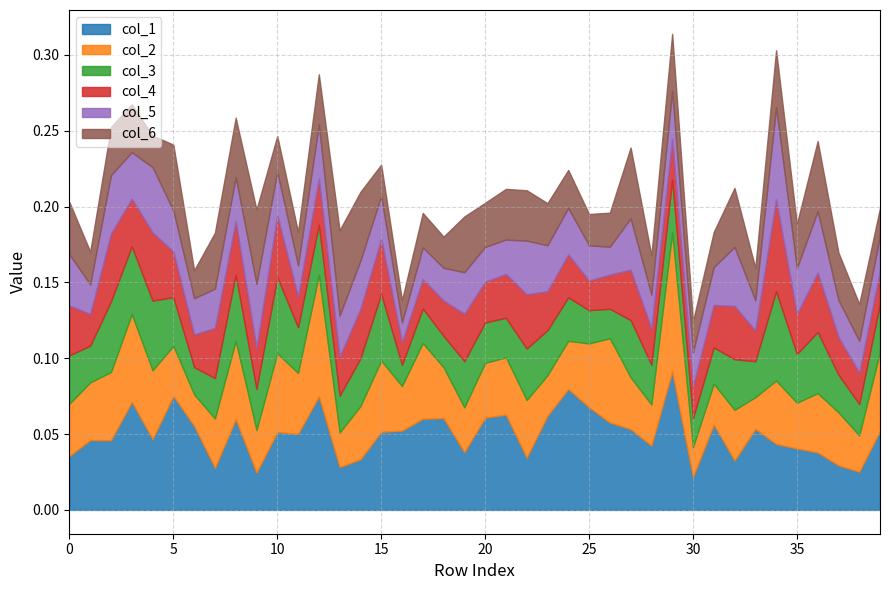

True or false: col_5 has more than 1 interior local peaks.

True